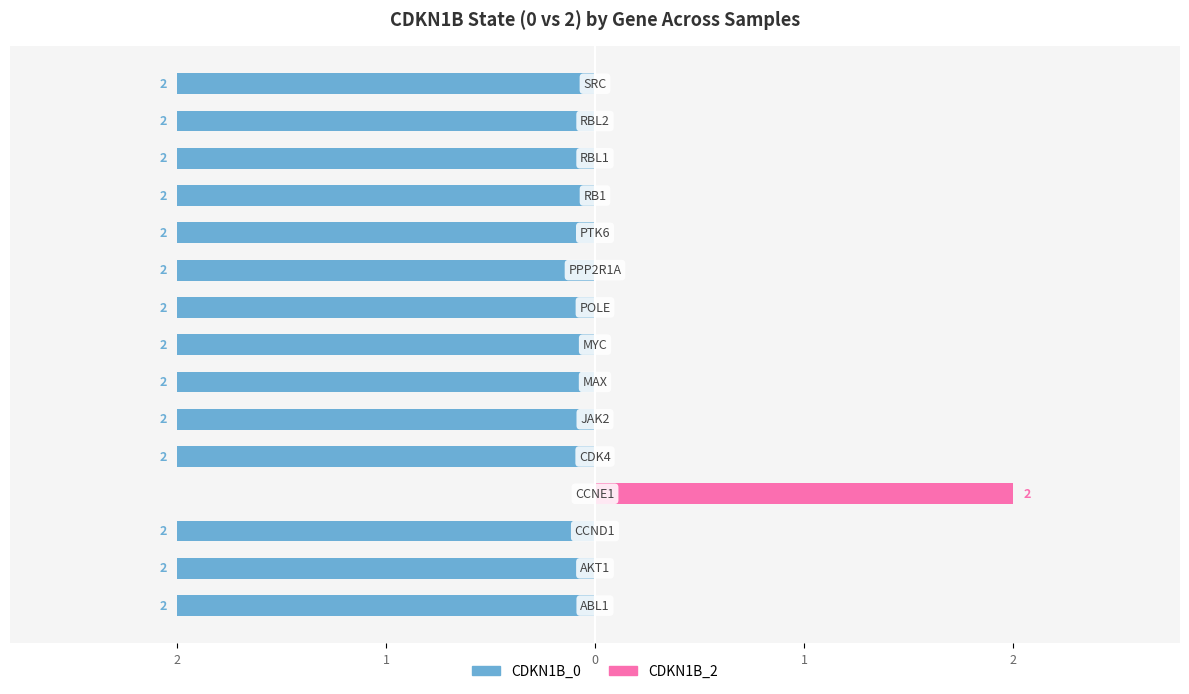

Reading left to right, extract all data points from this chart.

CDKN1B_0: -2	-2	-2	0	-2	-2	-2	-2	-2	-2	-2	-2	-2	-2	-2
CDKN1B_2: 0	0	0	2	0	0	0	0	0	0	0	0	0	0	0